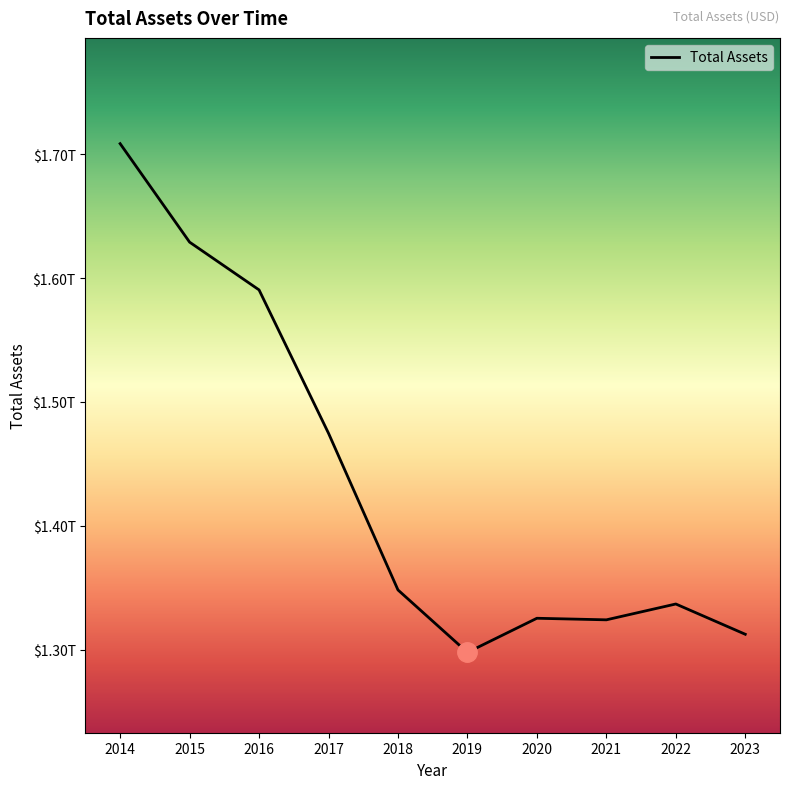

What is the value of the 2nd point from the left?

1629130000000.0